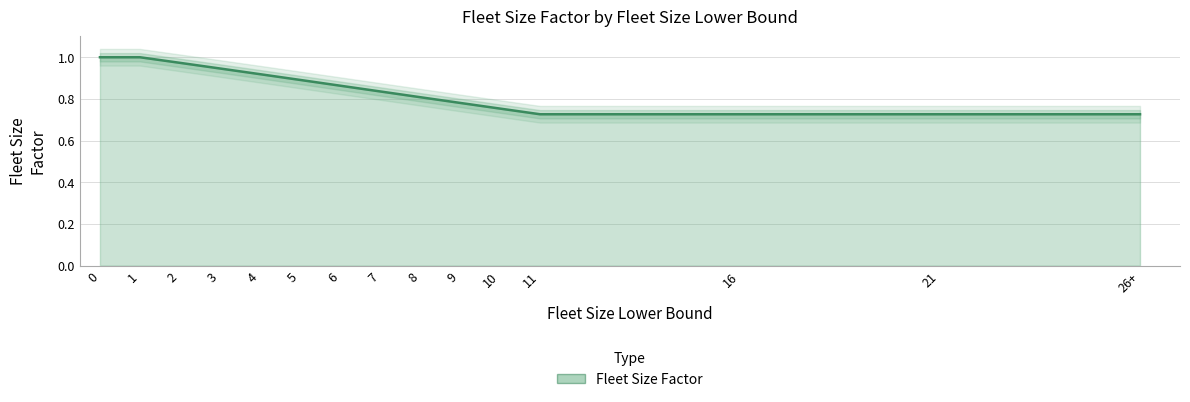

What is the change in value from 2 to 21?

-0.2